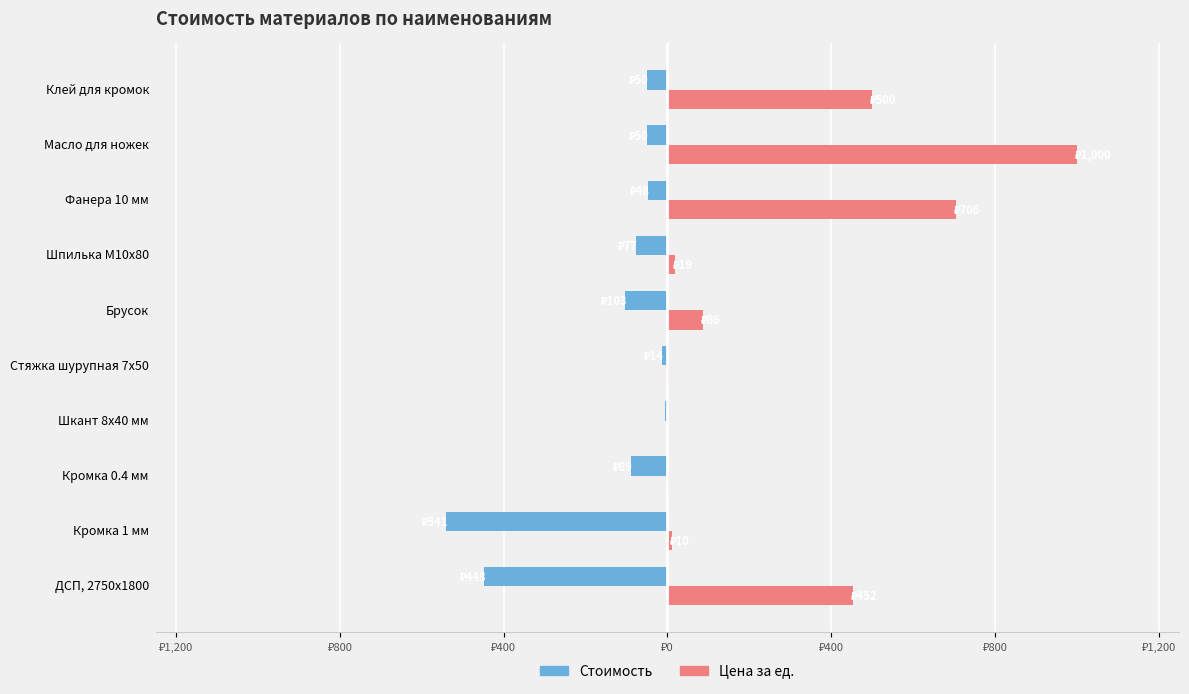

What are all the series names shown in the legend?

Стоимость, Цена за ед.